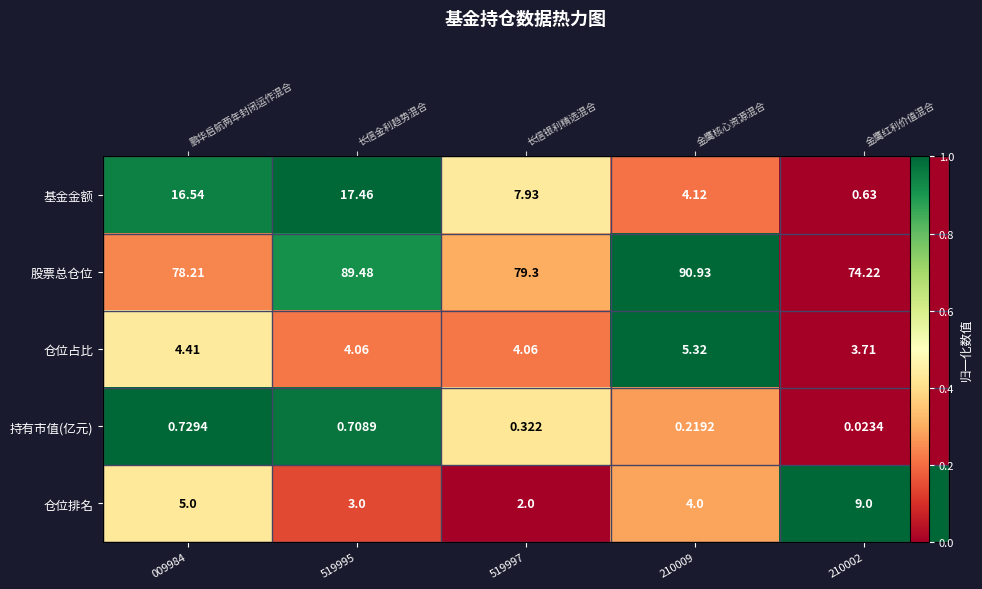

At which category is the sum across all series the highest?

519995